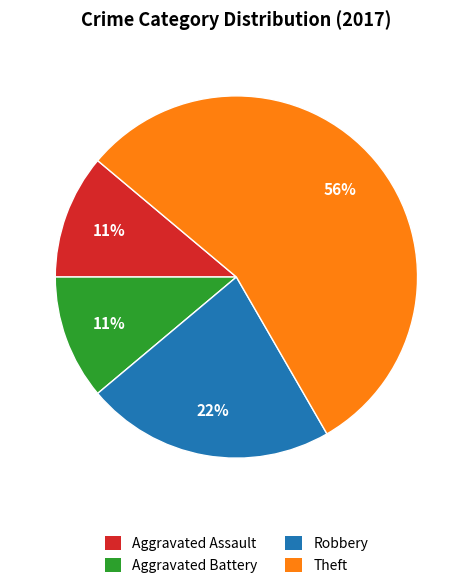

To the nearest percent, what is the combined percentage of Theft and Aggravated Assault?

67%